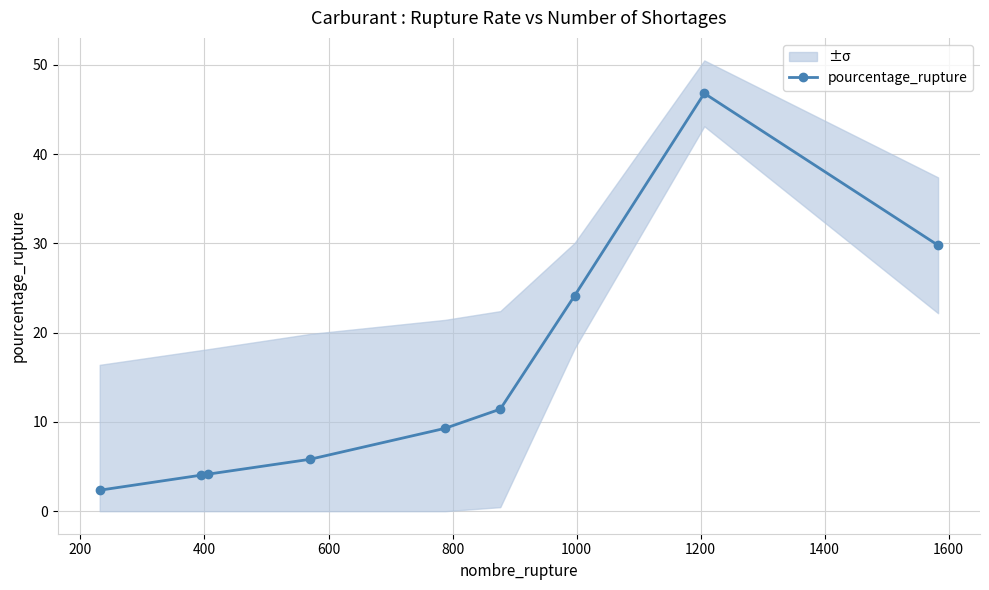

How many lines are shown in the chart?

1